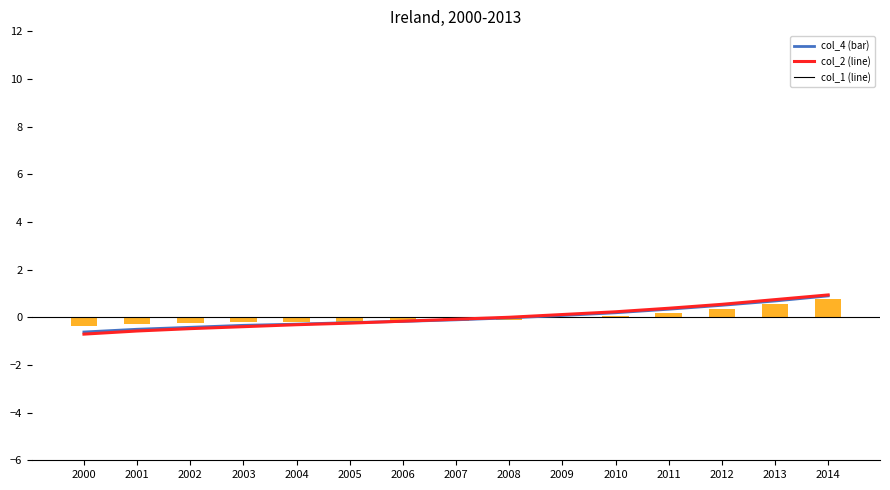

List the labels in order of col_1 value, smallest first.

2000, 2001, 2002, 2003, 2004, 2005, 2006, 2007, 2008, 2009, 2010, 2011, 2012, 2013, 2014